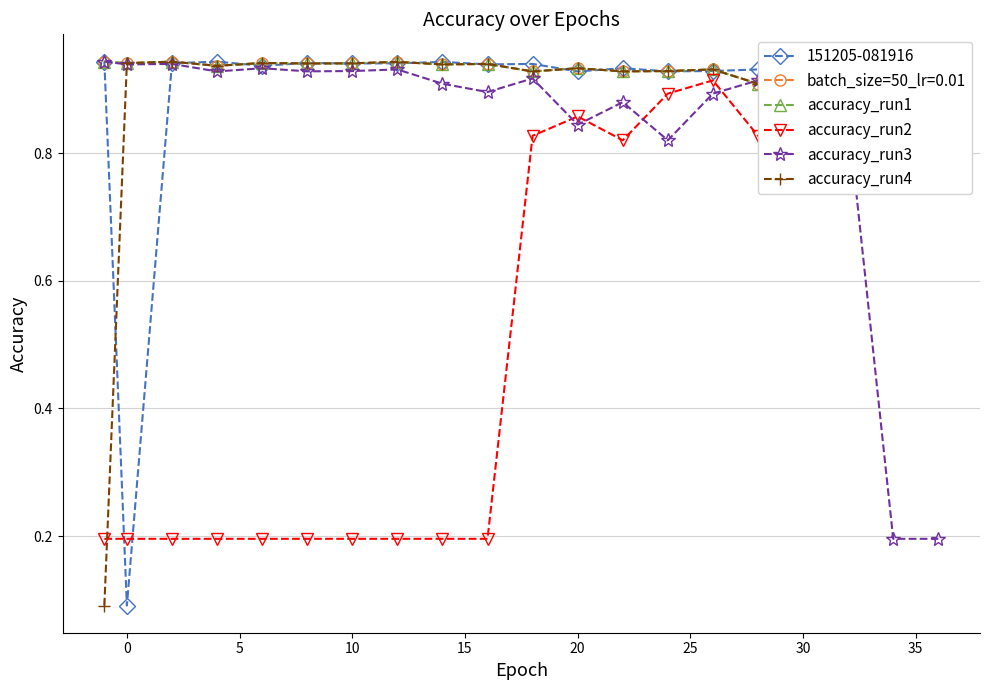

Does the chart have visible grid lines?

Yes